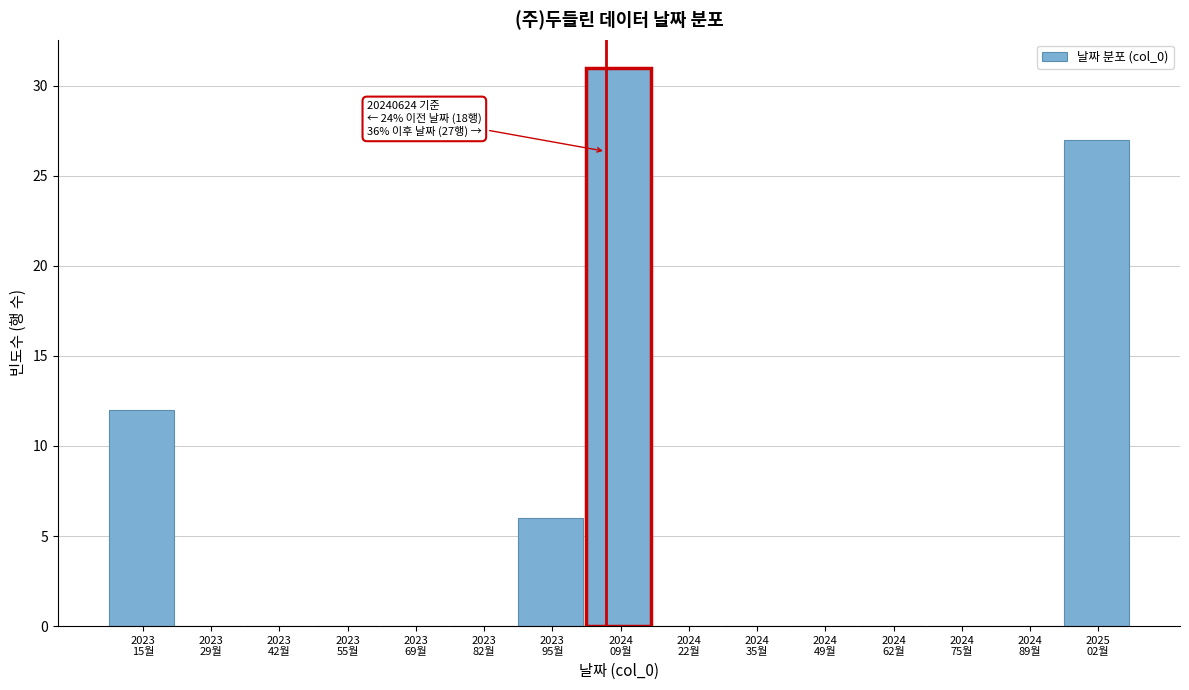

What is the sum of all values?

76